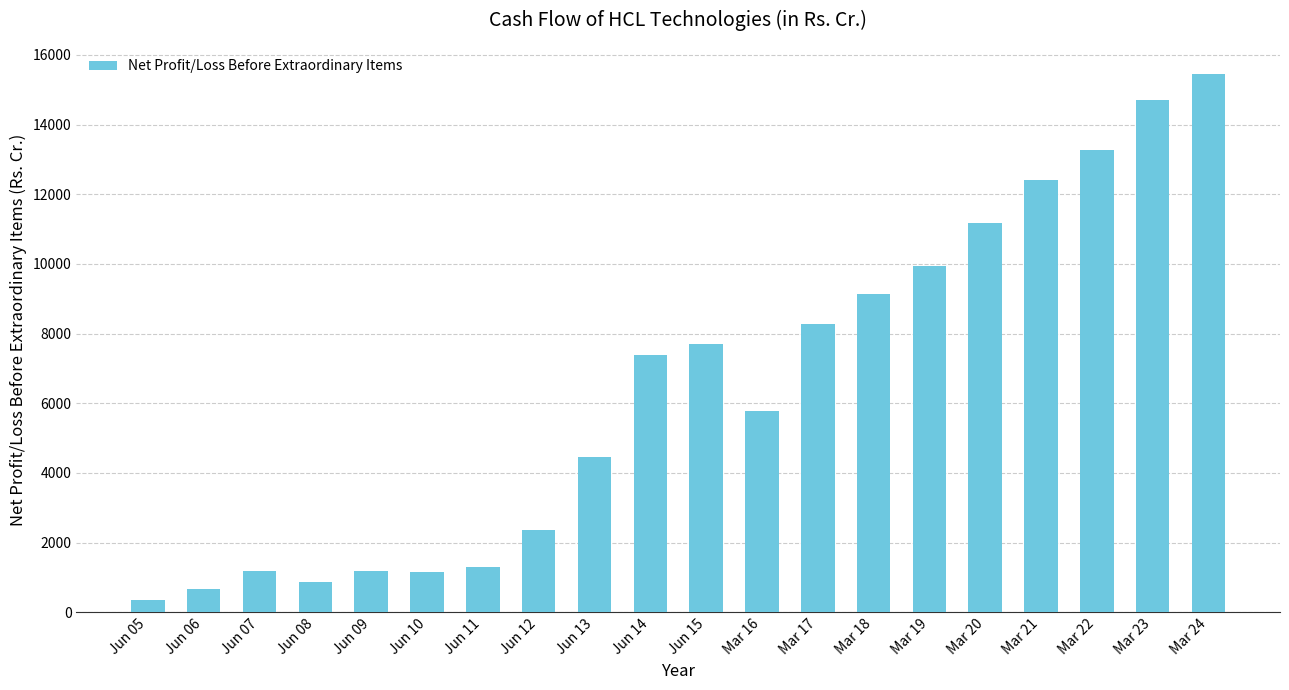

What is the smallest value displayed?

338.9